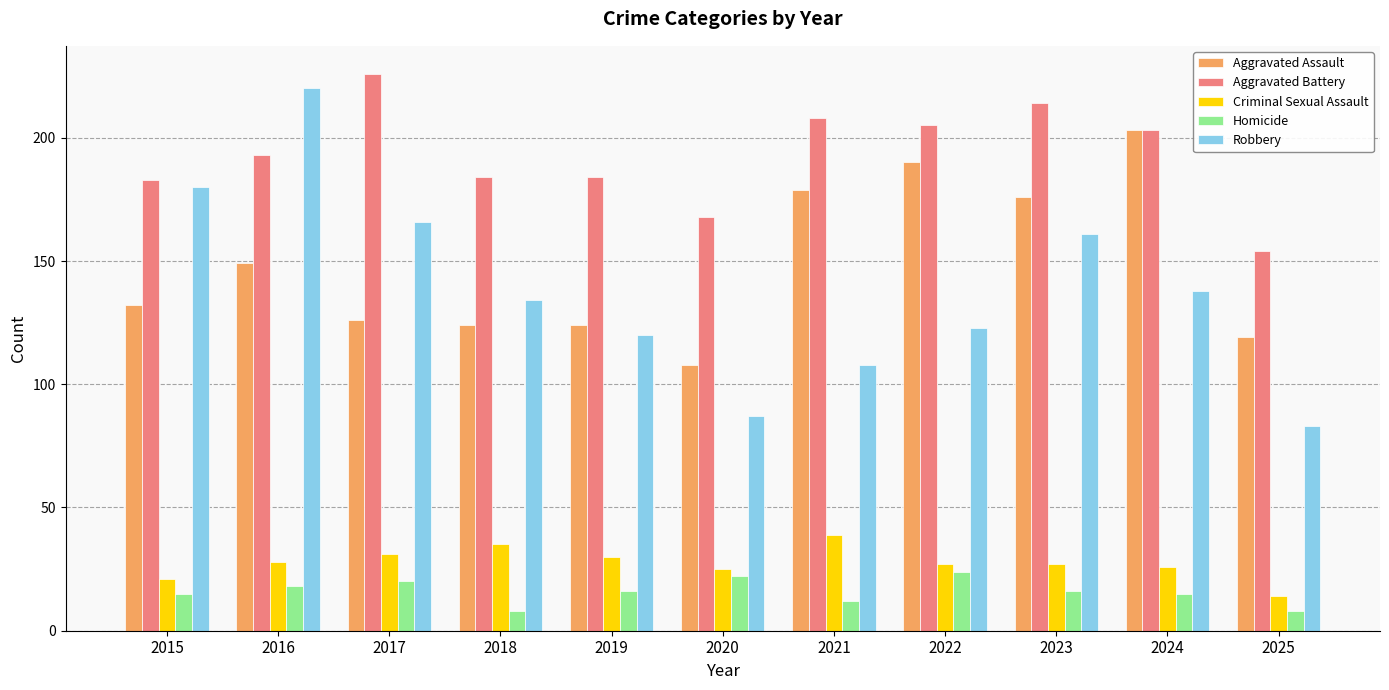

Which series has the largest range (max minus min)?

Robbery